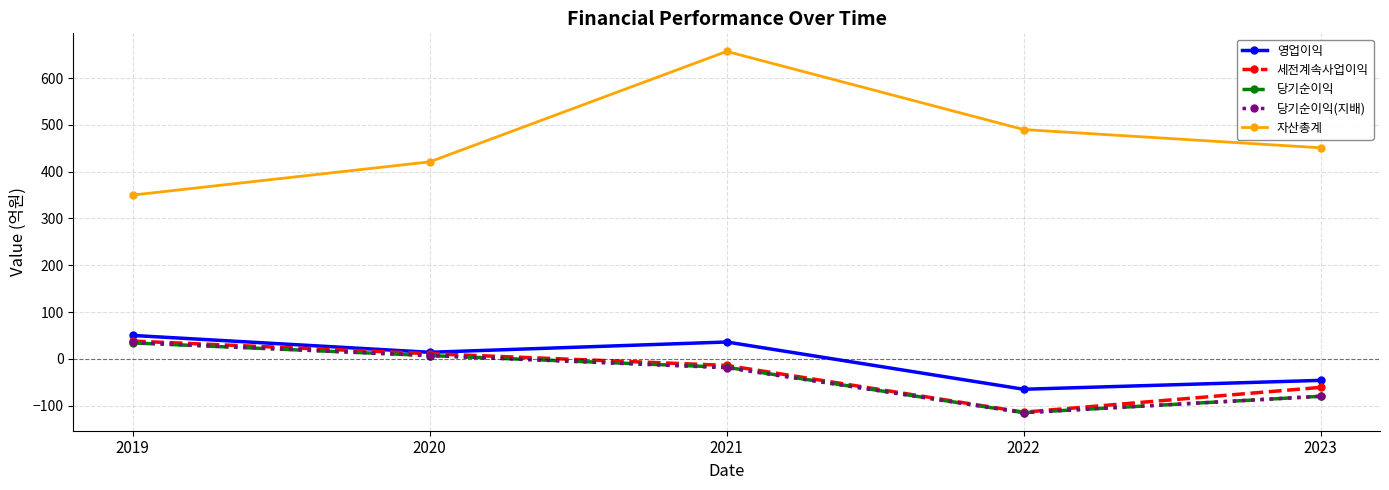

Reading right to left, list all the values displayed in this chart.

영업이익: -46	-65	36	14	50
세전계속사업이익: -61	-114	-14	11	38
당기순이익: -80	-115	-18	7	34
당기순이익(지배): -80	-115	-19	7	35
자산총계: 451	490	657	421	350